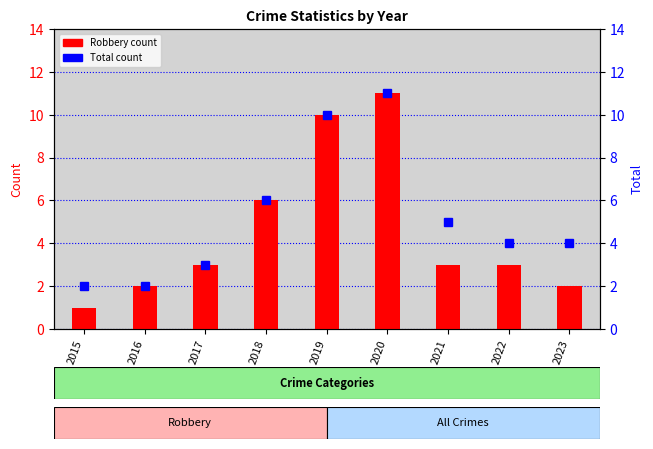

What is the spread (max minus min) of values at 2022?

1